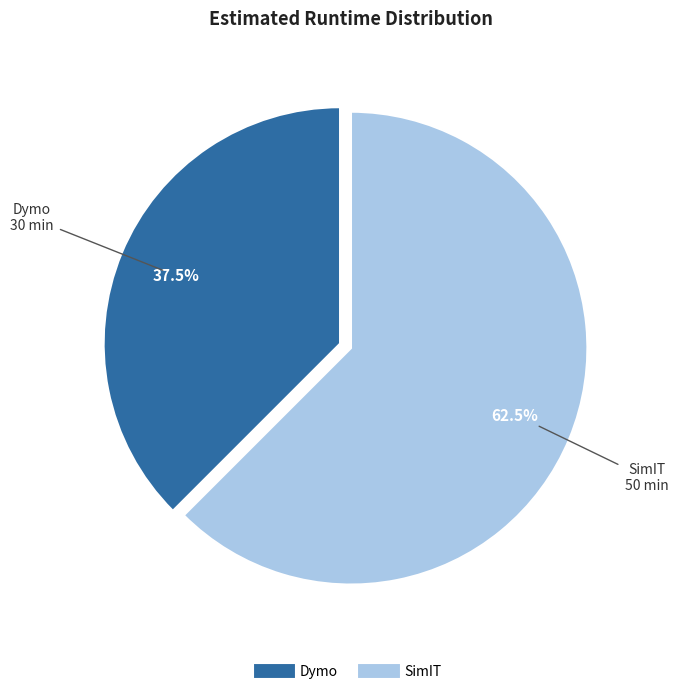

Approximately how many times larger is the value at SimIT compared to Dymo?

1.7